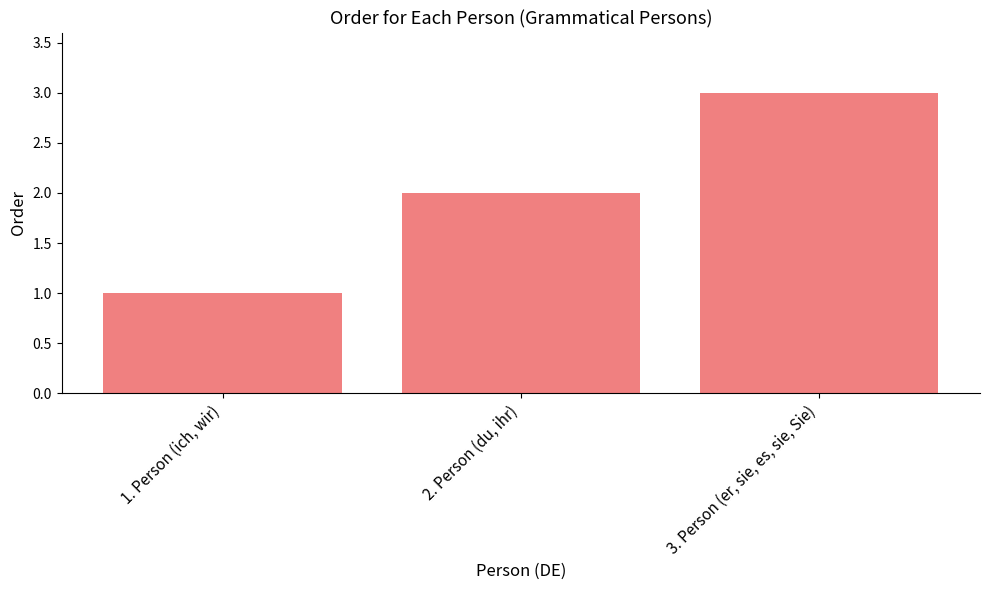

What is the change in value from 2. Person (du, ihr) to 3. Person (er, sie, es, sie, Sie)?

+1